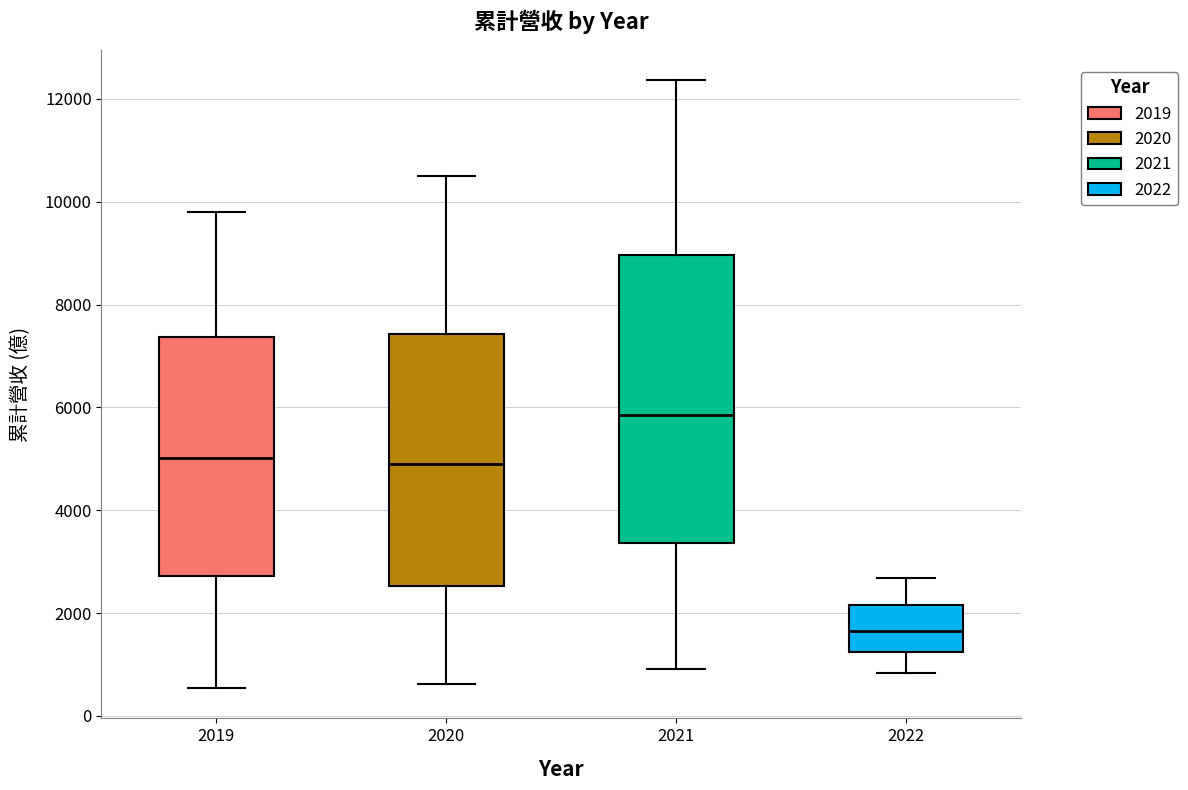

Which box is the tallest, from its lower edge to its upper edge?

2021